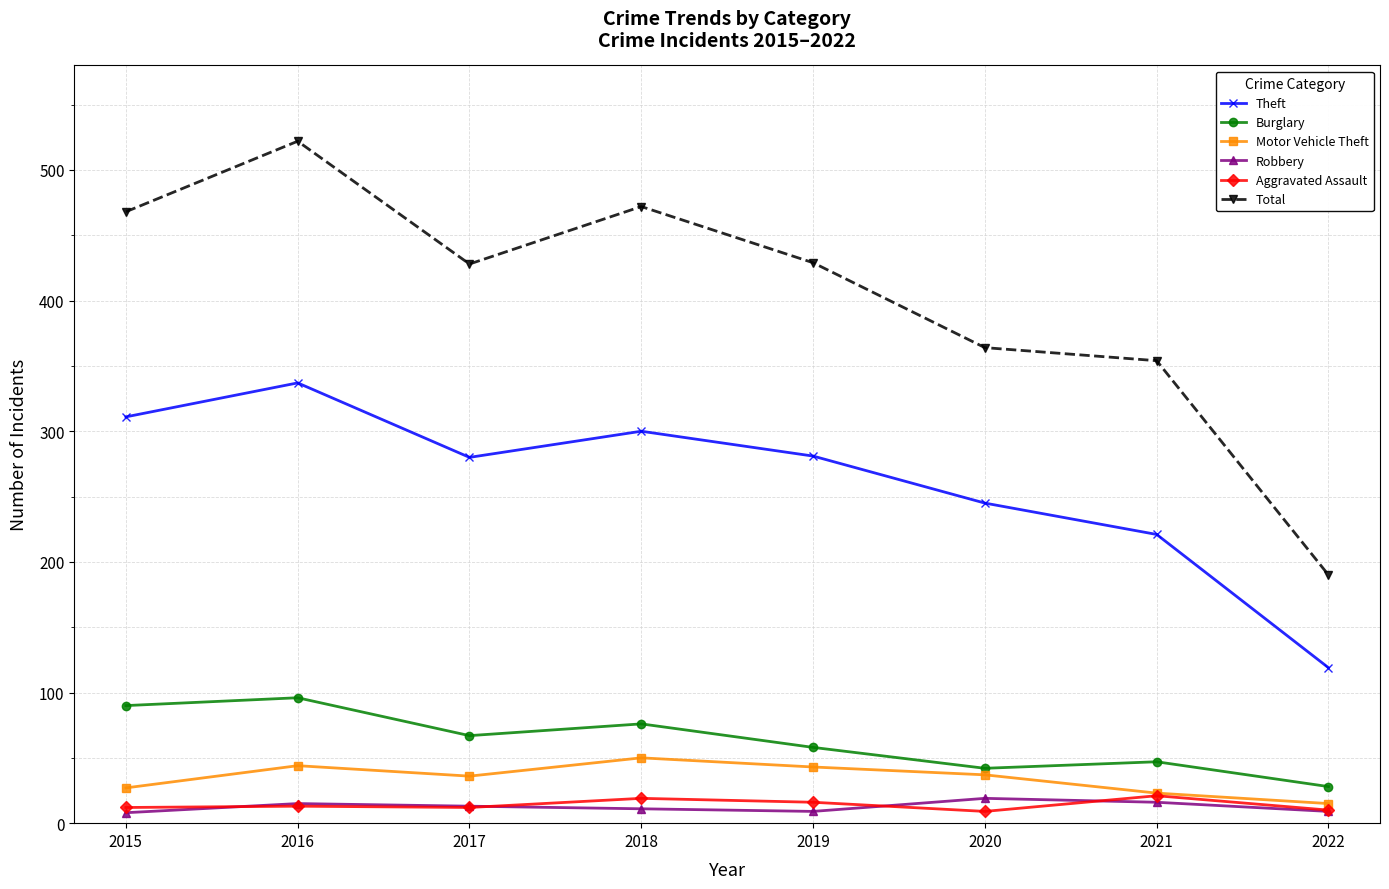

What is the minimum value for Burglary?

28